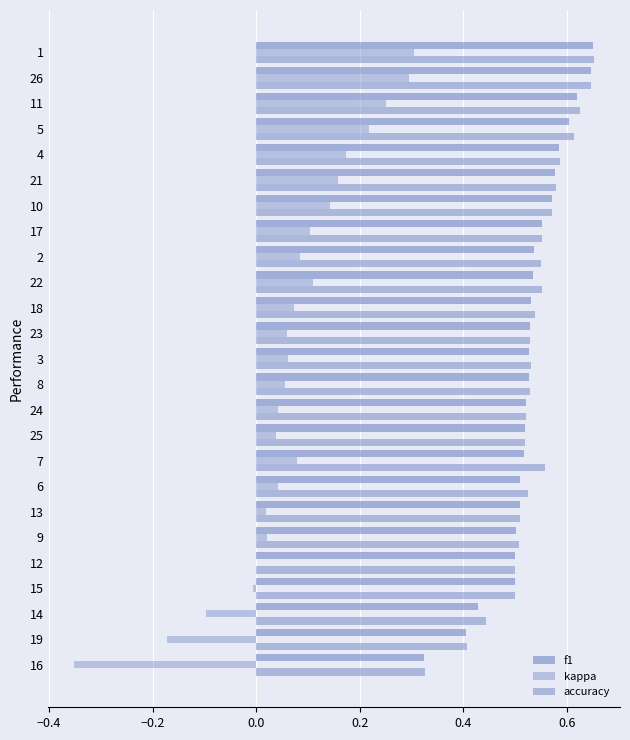

Count the number of categories in the chart.

25